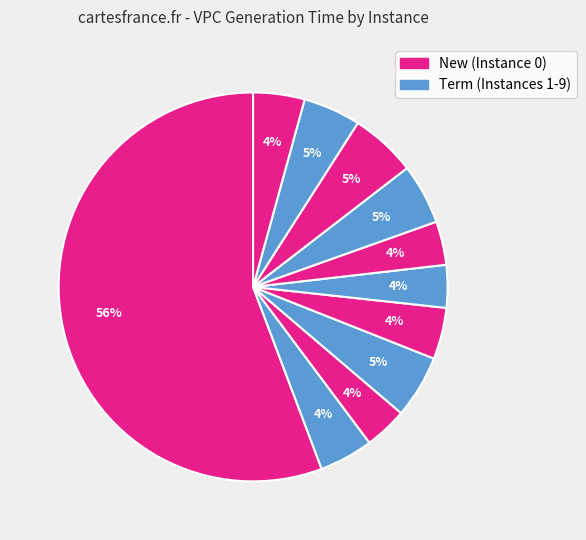

Count the number of slices in the pie.

11